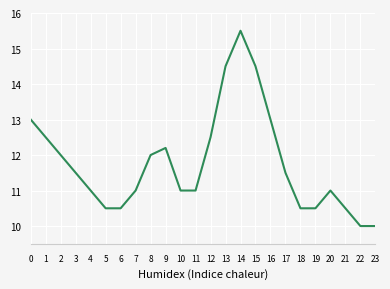

Reading right to left, list all the values displayed in this chart.

10.0	10.0	10.5	11.0	10.5	10.5	11.5	13.0	14.5	15.5	14.5	12.5	11.0	11.0	12.2	12.0	11.0	10.5	10.5	11.0	11.5	12.0	12.5	13.0